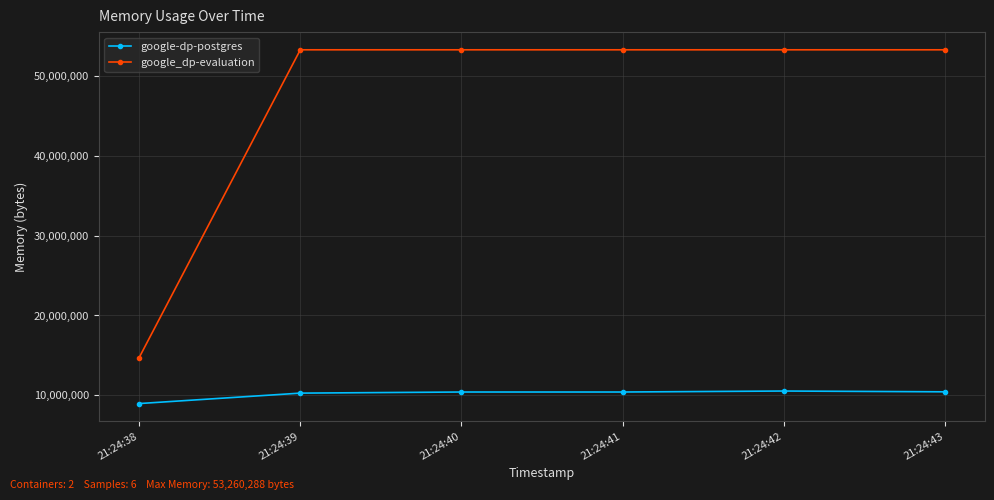

What is the spread (max minus min) of values at 21:24:42?

42717184